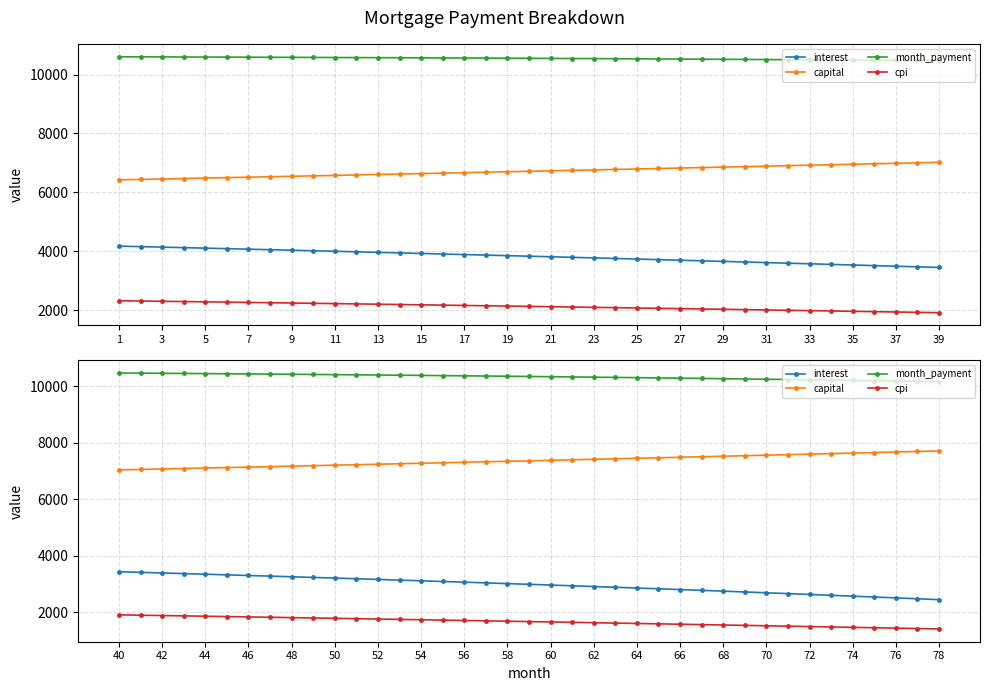

At which category is the sum across all series the highest?

40